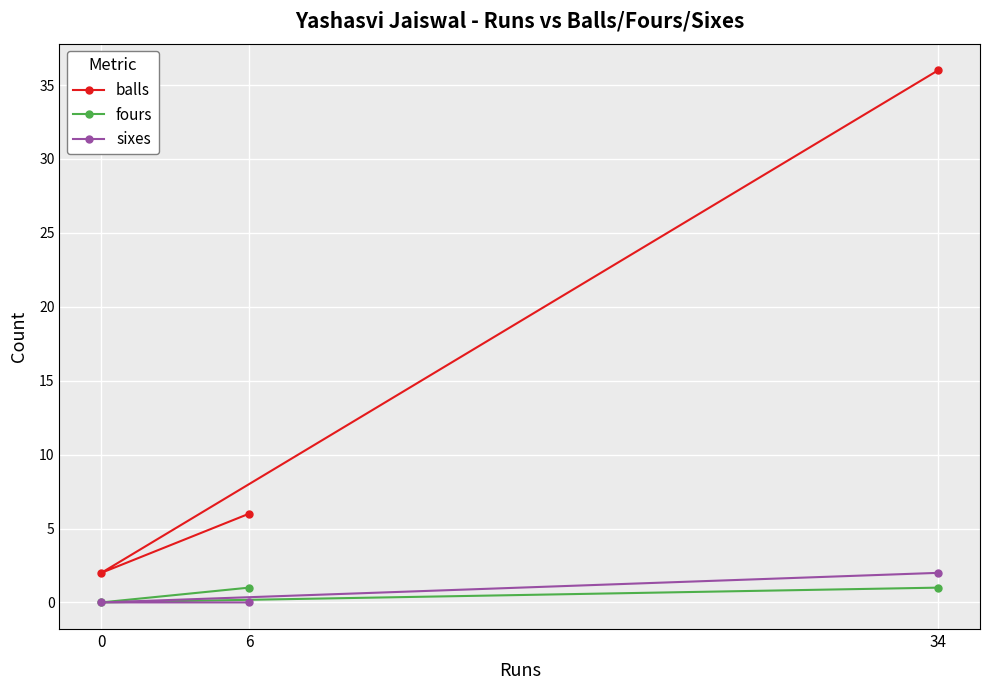

Which series has the largest total across all categories?

balls